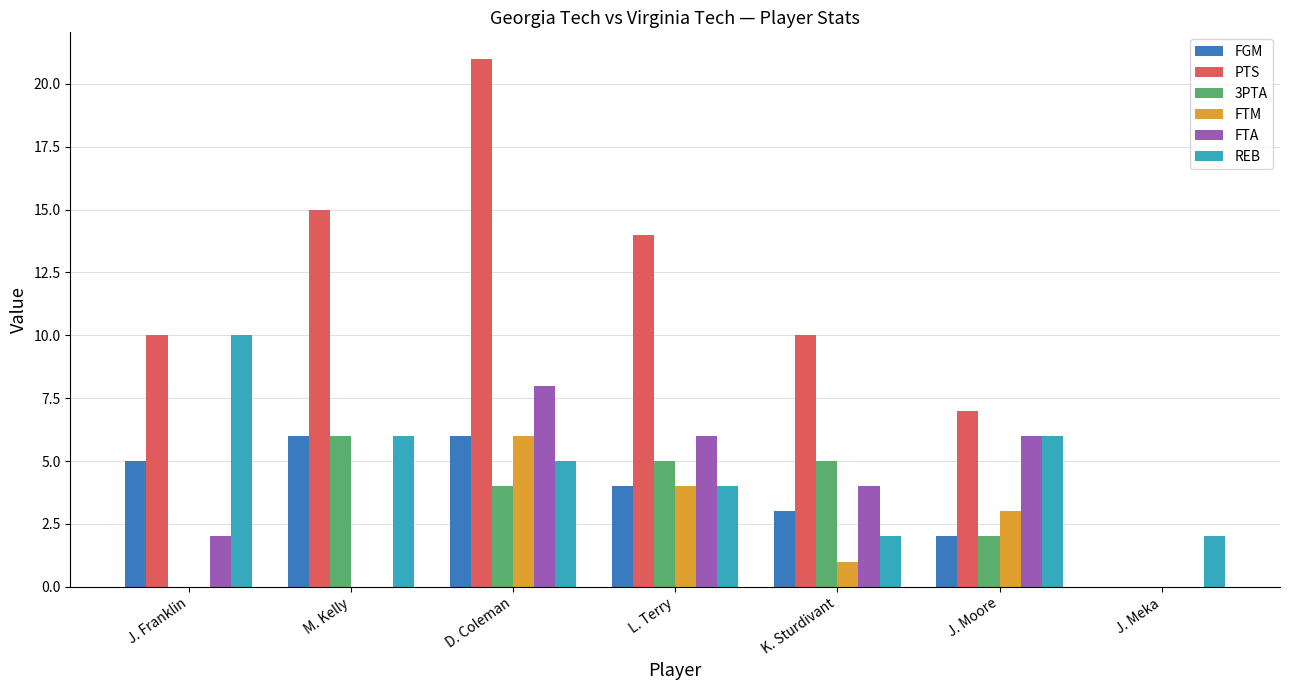

What are all the series names shown in the legend?

FGM, PTS, 3PTA, FTM, FTA, REB